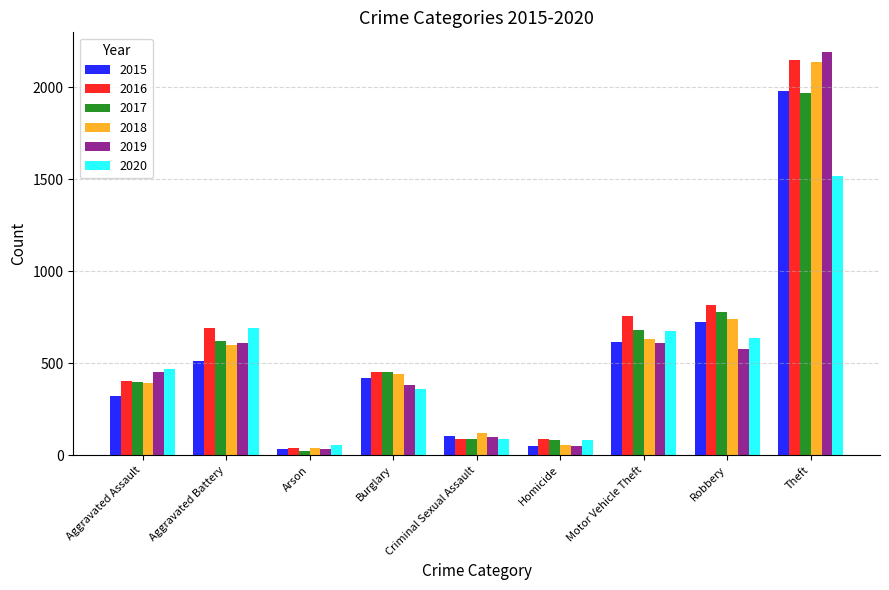

What value does the 2018 series have at Aggravated Battery, to the nearest 10?

600